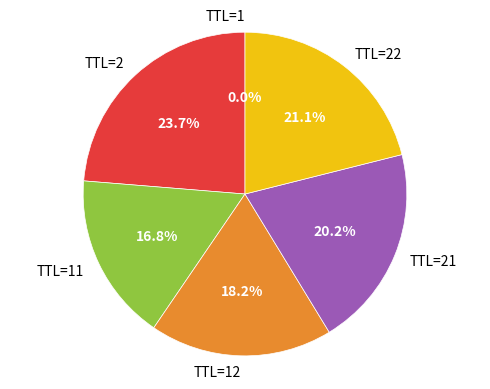

What portion of the pie excludes TTL=21?

79.8%